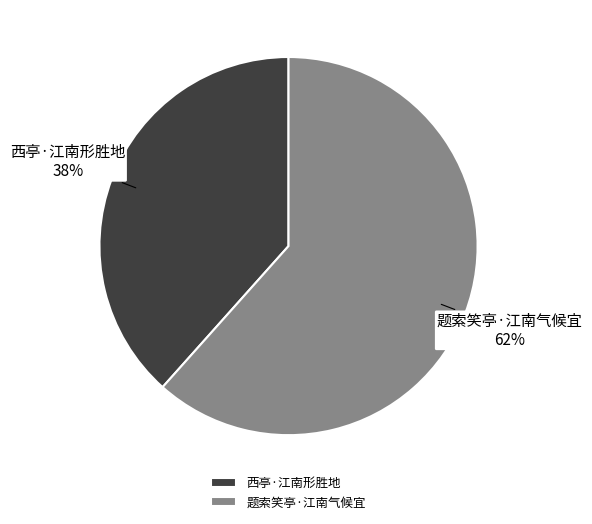

Between 西亭·江南形胜地 and 题索笑亭·江南气候宜, which is larger?

题索笑亭·江南气候宜